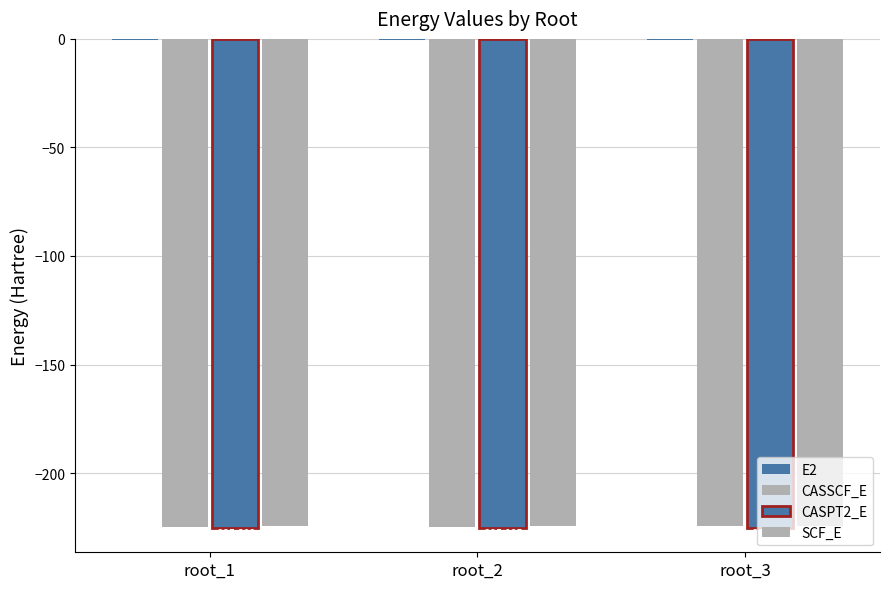

What is the minimum value shown in the chart?

-225.2